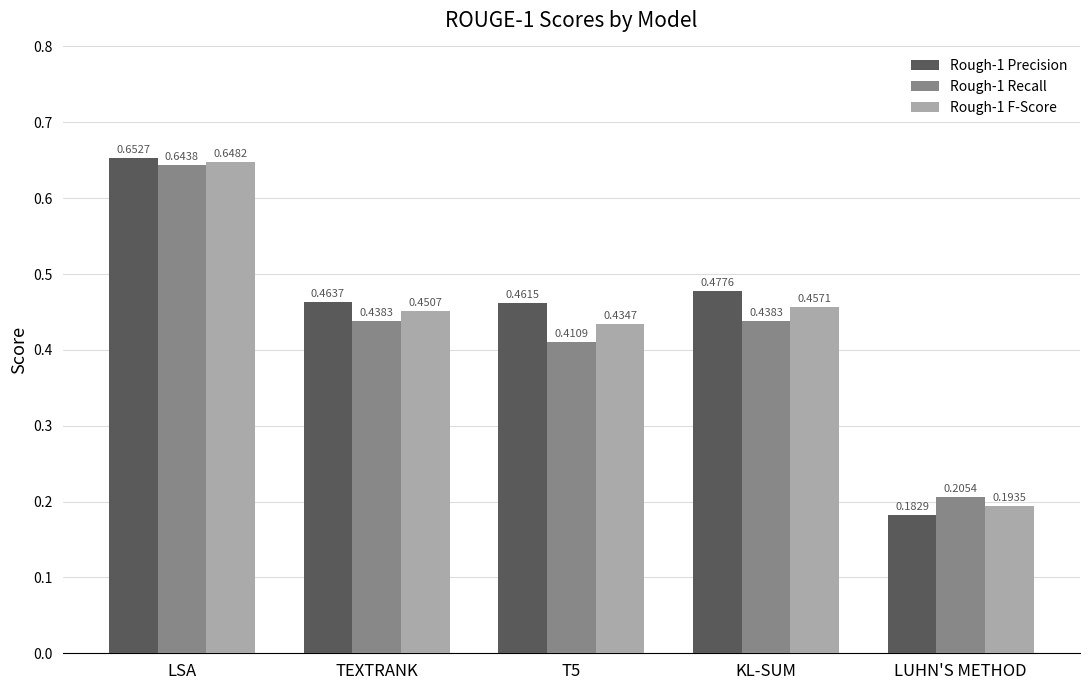

What position from the left is LUHN'S METHOD?

5